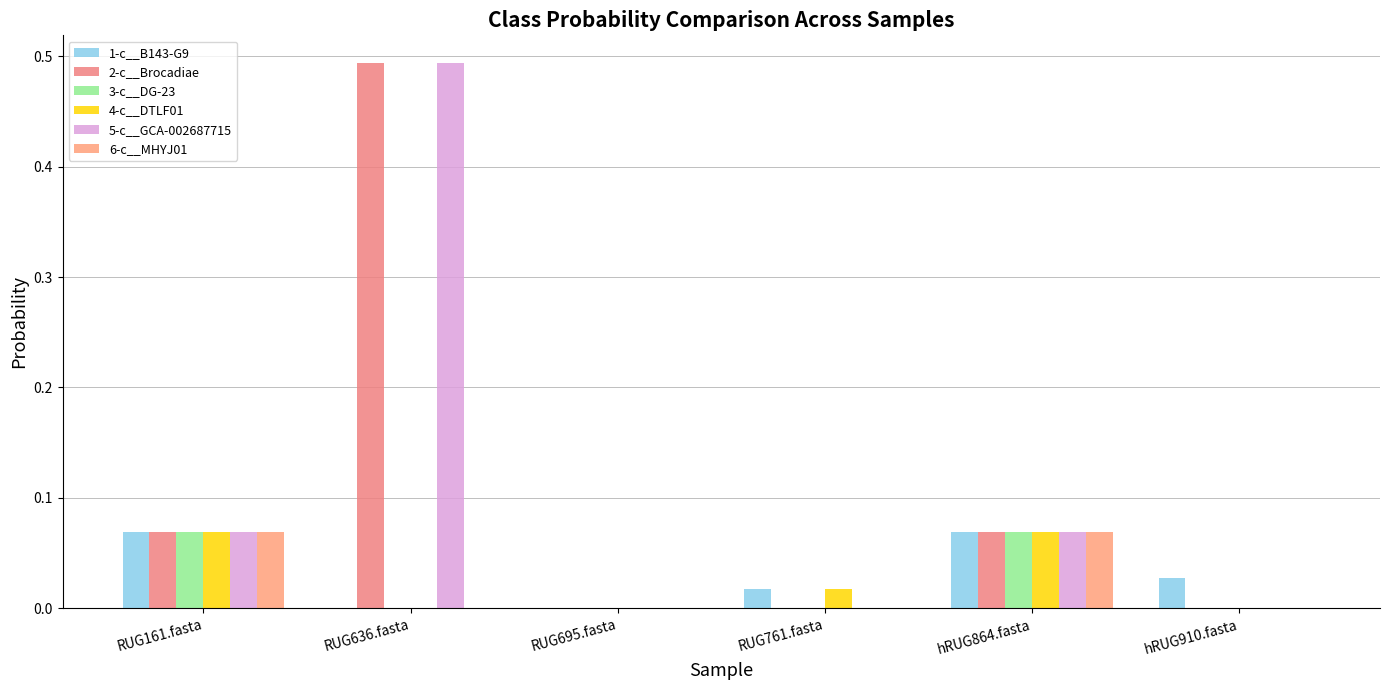

Which category has the highest value in the 1-c__B143-G9 series?

RUG161.fasta